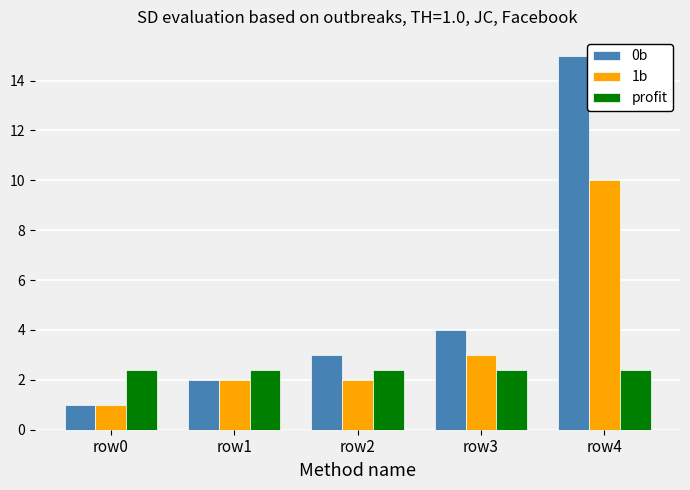

Which series has the widest spread of values?

0b